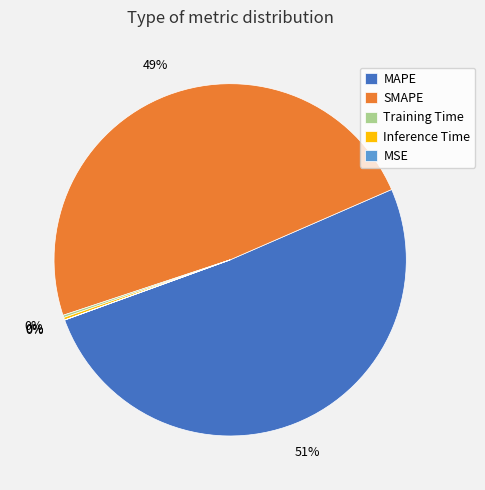

Does any single category account for the majority?

Yes